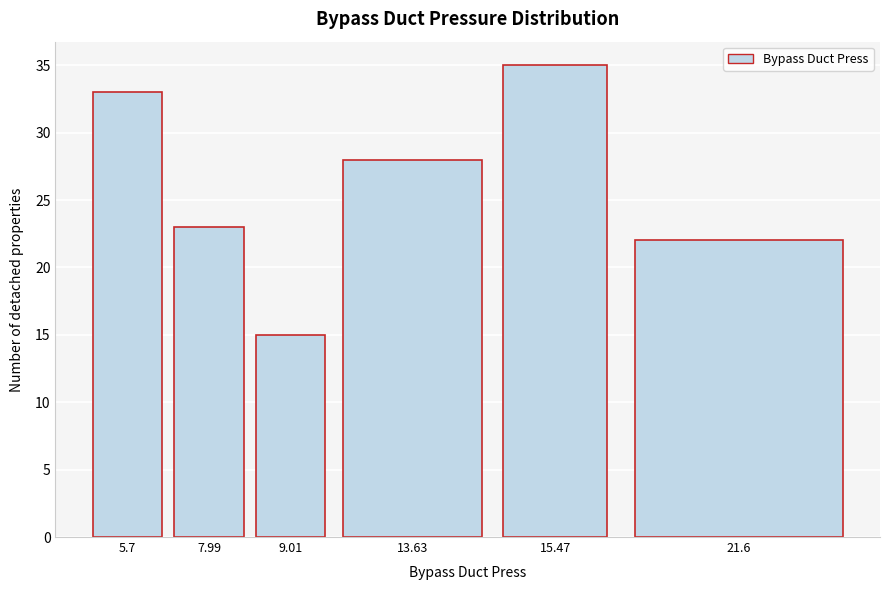

Reading left to right, list all the values displayed in this chart.

5.7=33	7.99=23	9.01=15	13.63=28	15.47=35	21.6=22